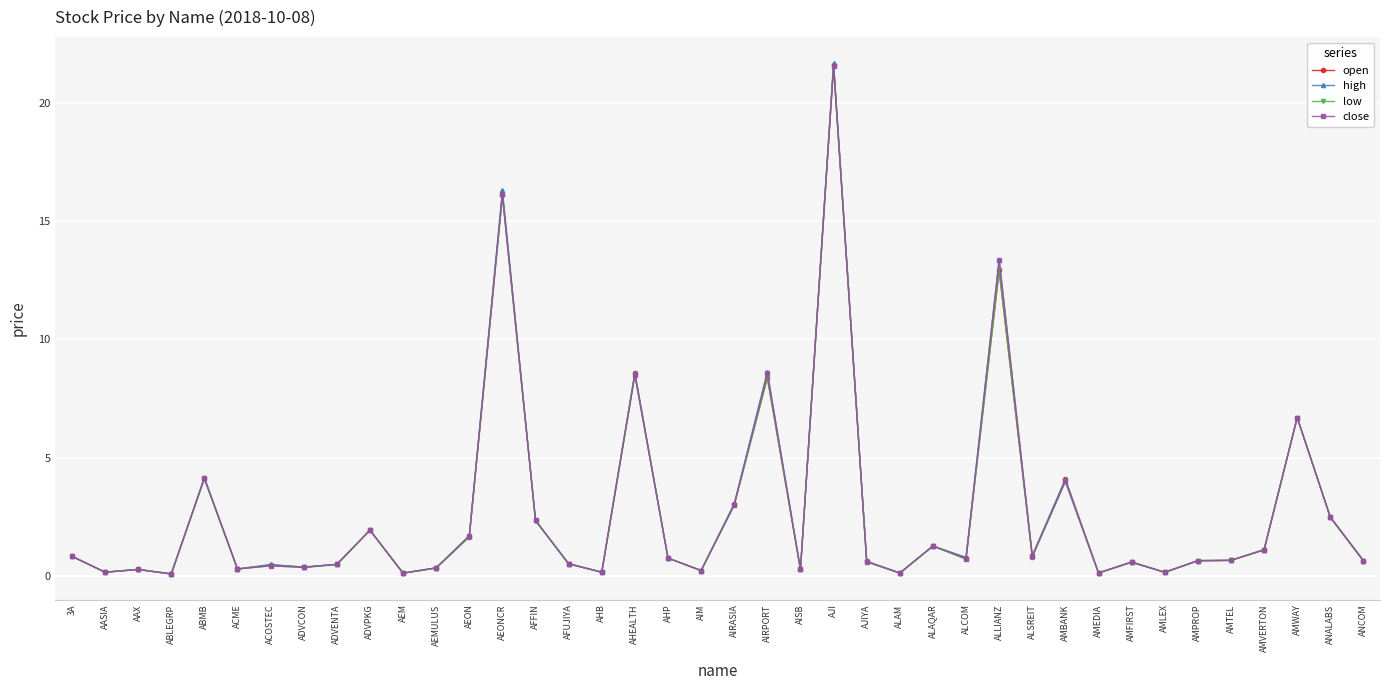

What is the average value of the low series?

2.7